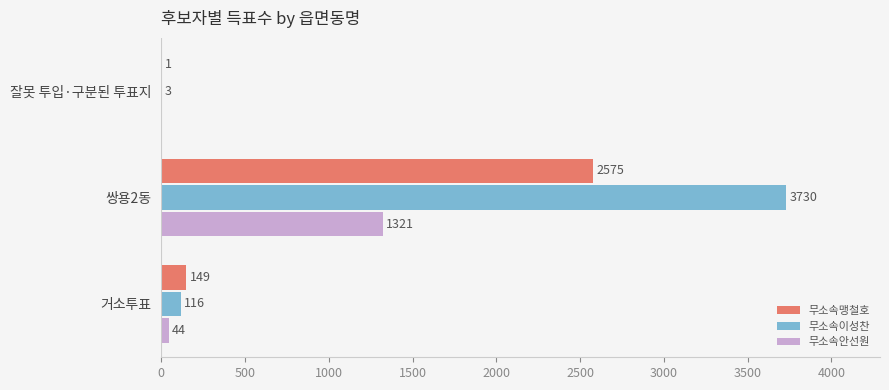

What is the sum of all 무소속이성찬 values?

3849